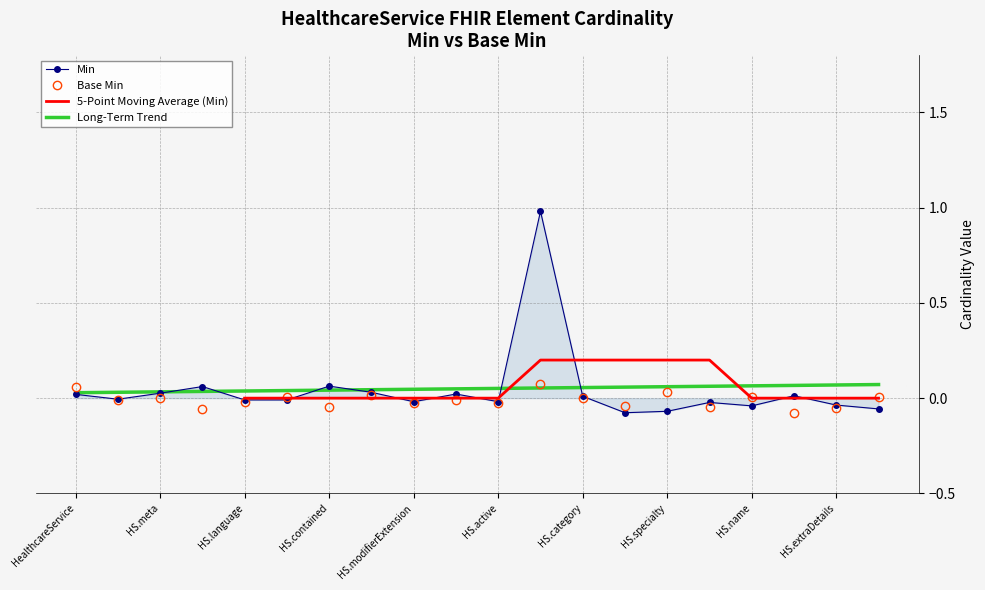

What is the difference between the maximum and minimum values?

1.1